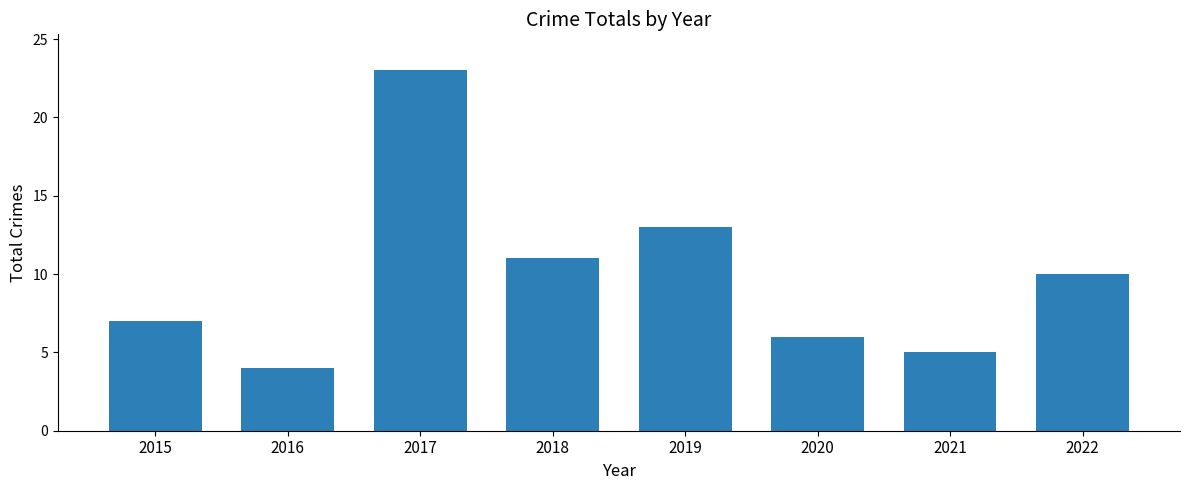

How many bars are there in total?

8